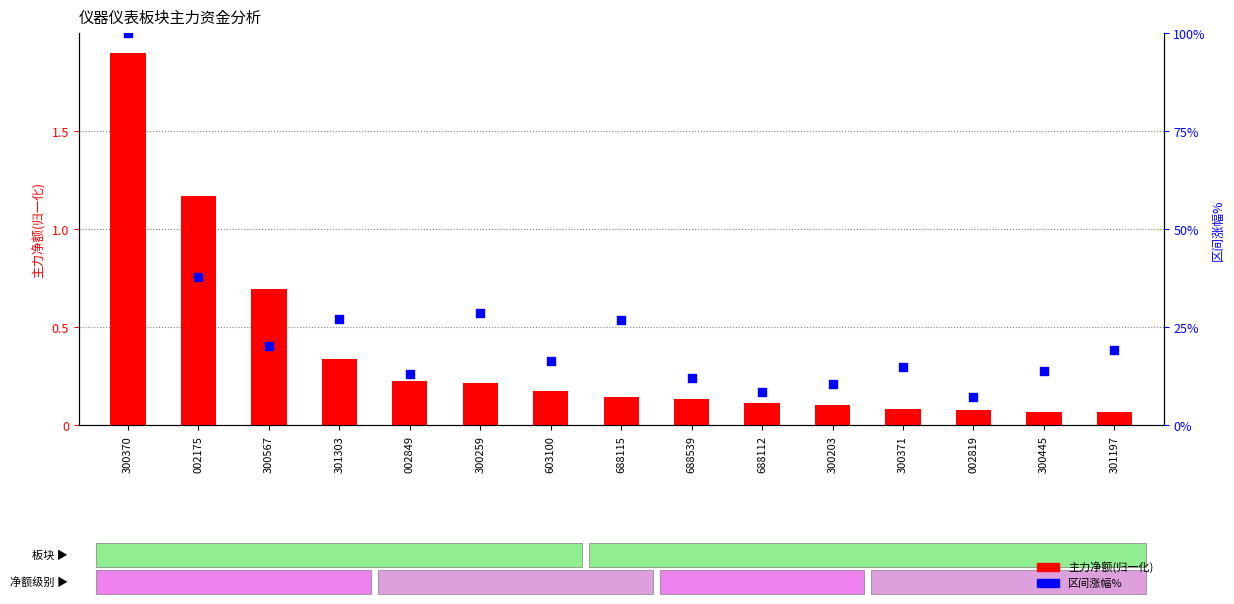

Which series has the widest spread of Y values?

区间涨幅%